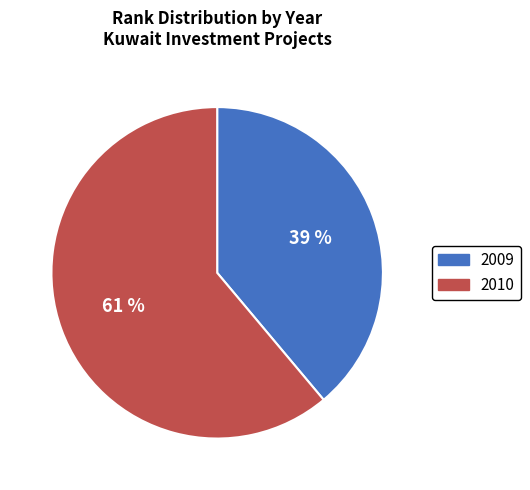

Is it true that 2009 is 39% of the pie?

True